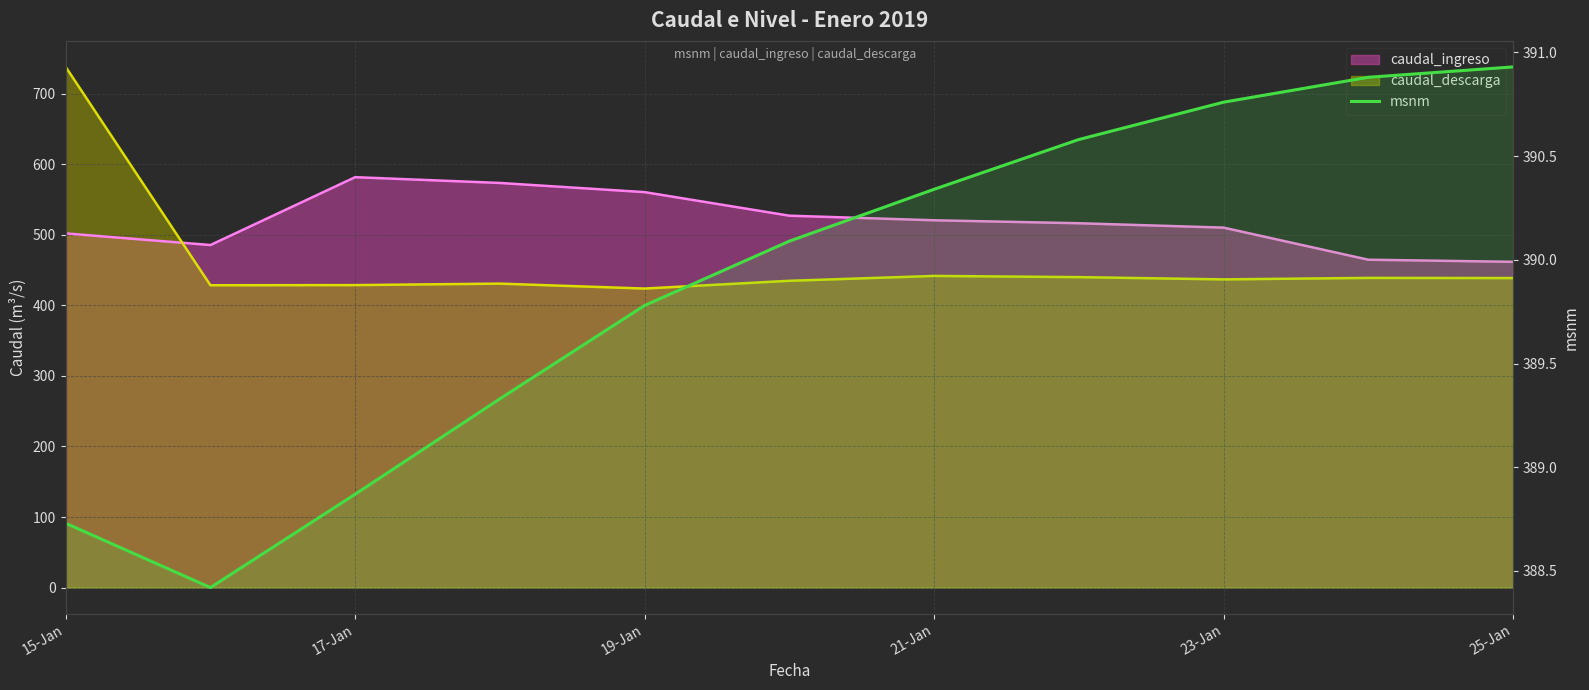

What is the smallest value displayed?

388.4